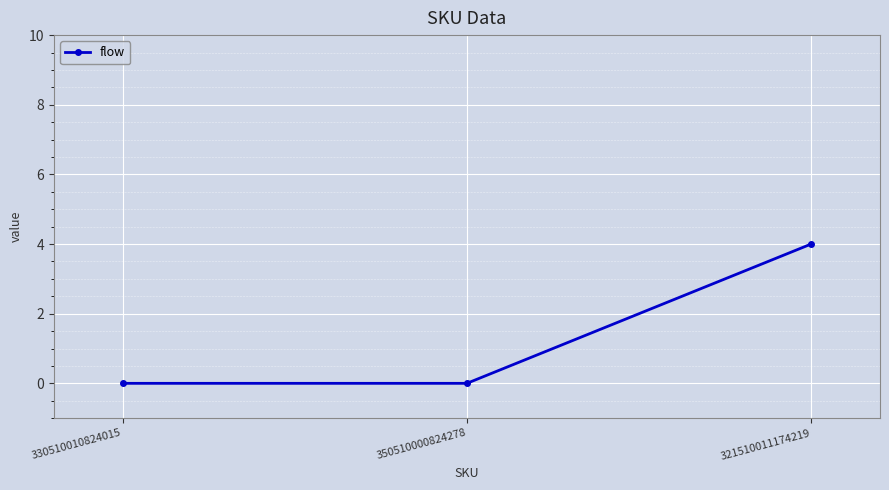

What is the sum of all values?

4